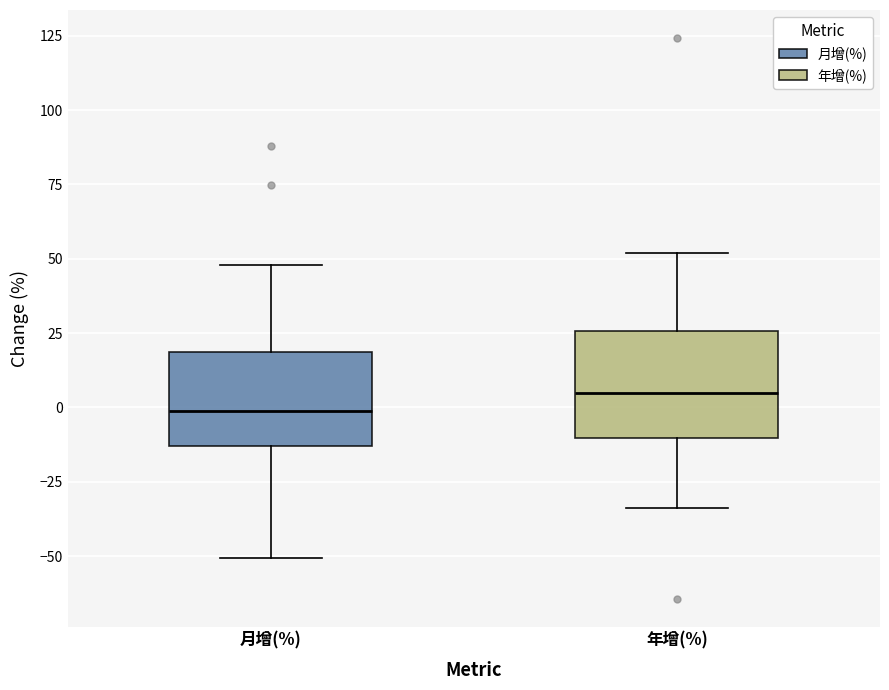

Reading left to right, read every box against the y-axis: the position of its median line, the range the box covers, and the ends of its whiskers. The values are not printed on the chart, so give them approximately, as read against the axis.

月增(%): median 0, box -15 to 20, whiskers -50 to 50
年增(%): median 5, box -10 to 25, whiskers -35 to 50